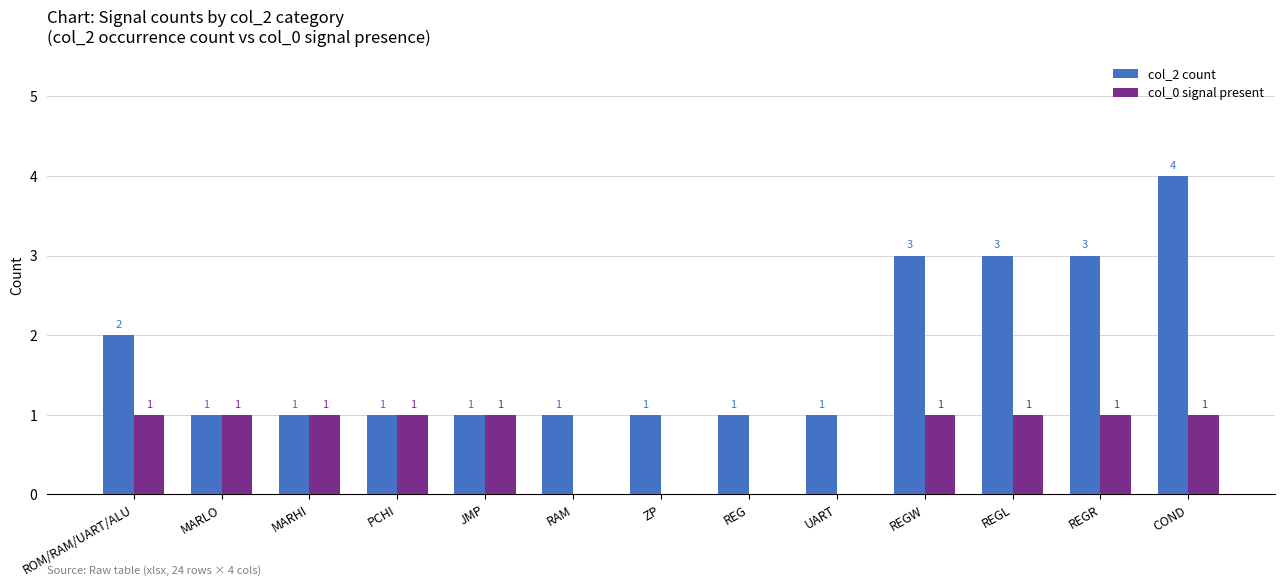

The value of col_2 count at REGL is 3. True or false?

True